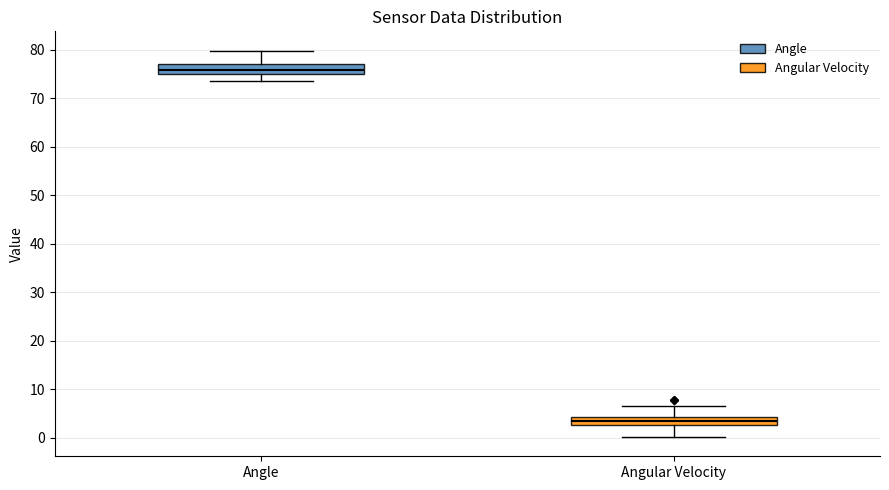

Which box has the highest median line?

Angle